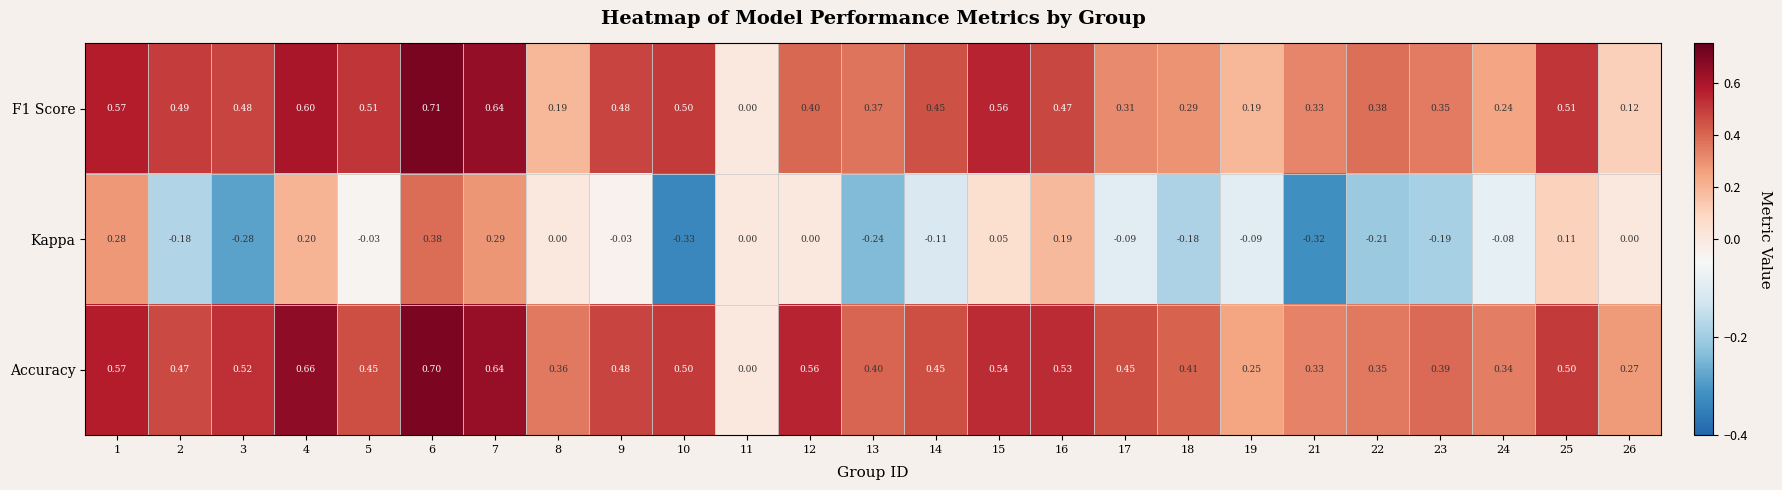

Count the number of data series in this chart.

3